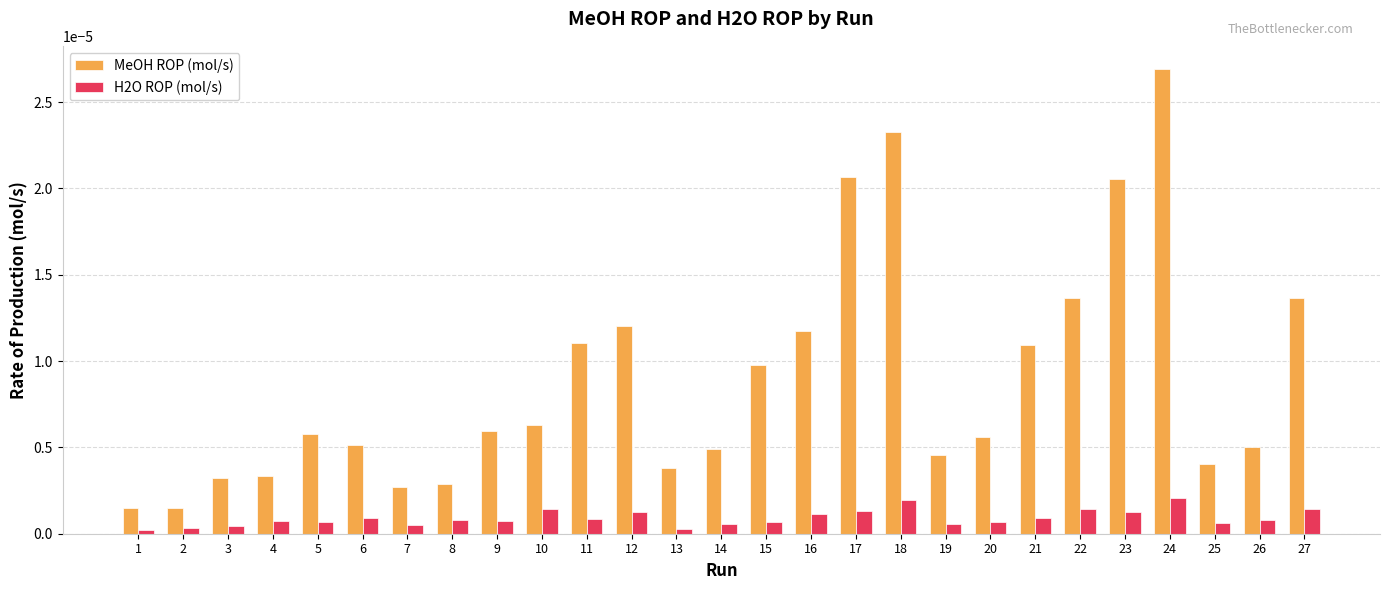

Count the H2O ROP (mol/s) values in the range 0 to 1.

27